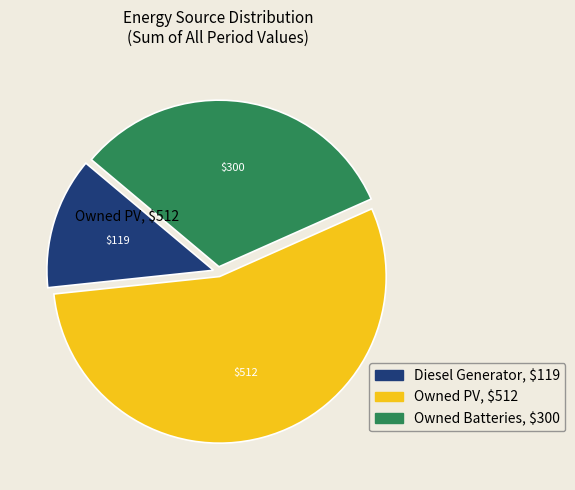

Is the sum of Owned PV and Diesel Generator greater than half?

Yes